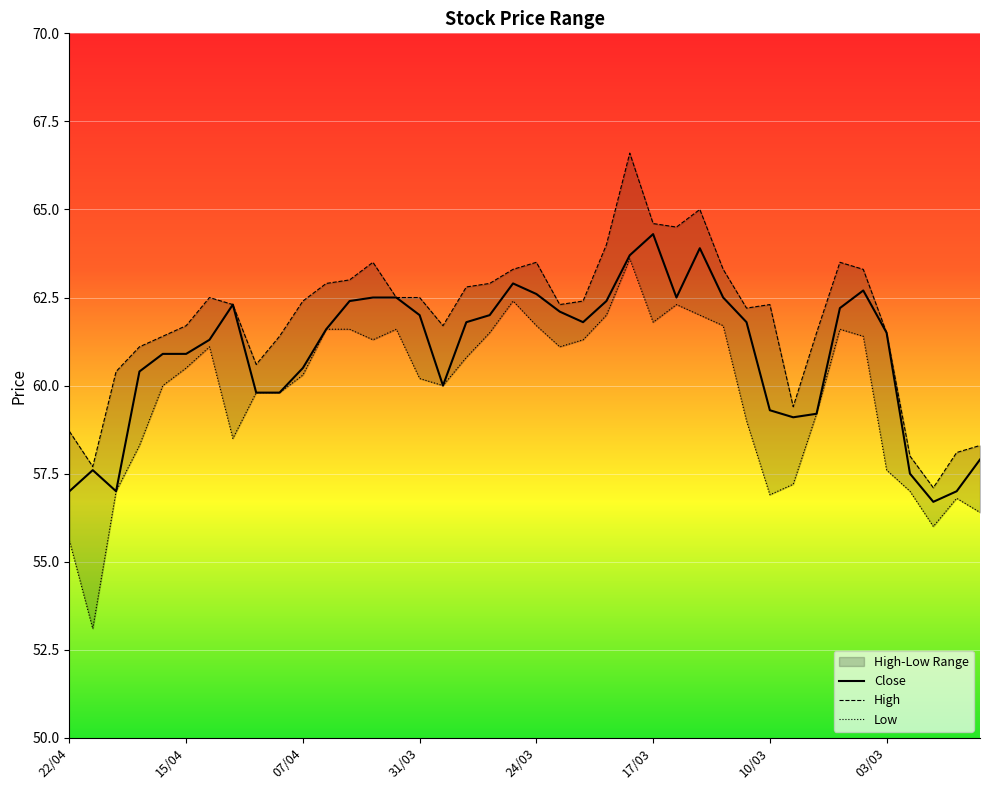

What position from the right is 34?

6